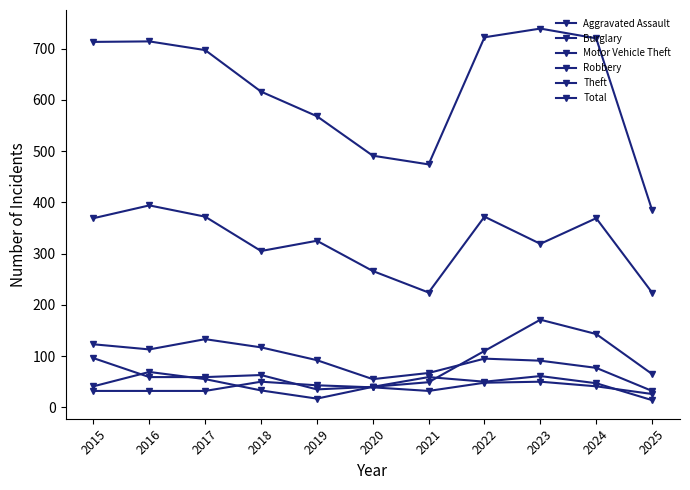

What is the difference between the second highest and minimum values in the Theft series?

148